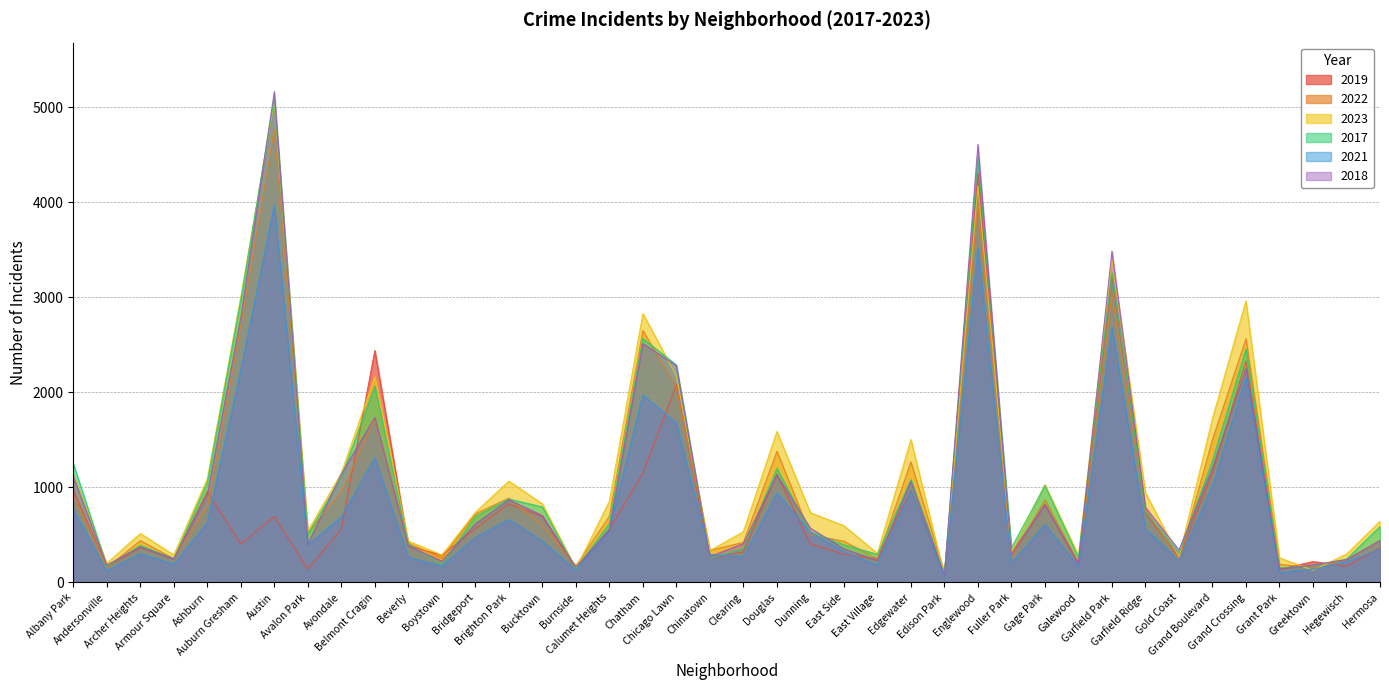

What are all the series names shown in the legend?

2019, 2022, 2023, 2017, 2021, 2018